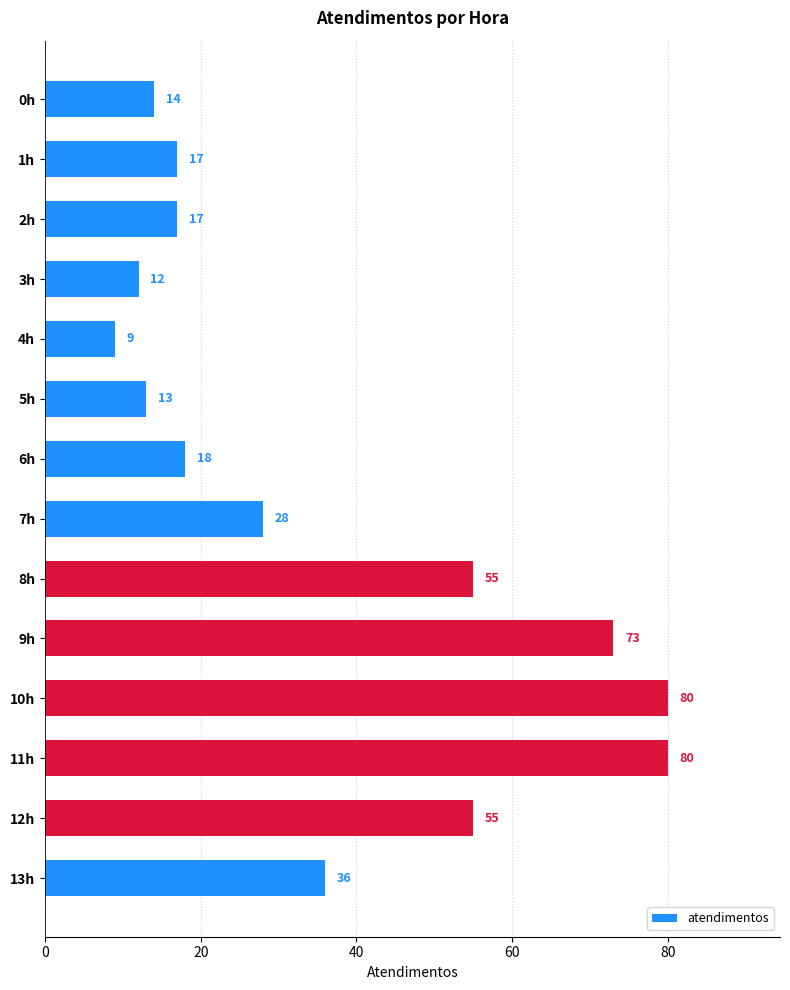

Between 0h and 2h, which is larger?

2h